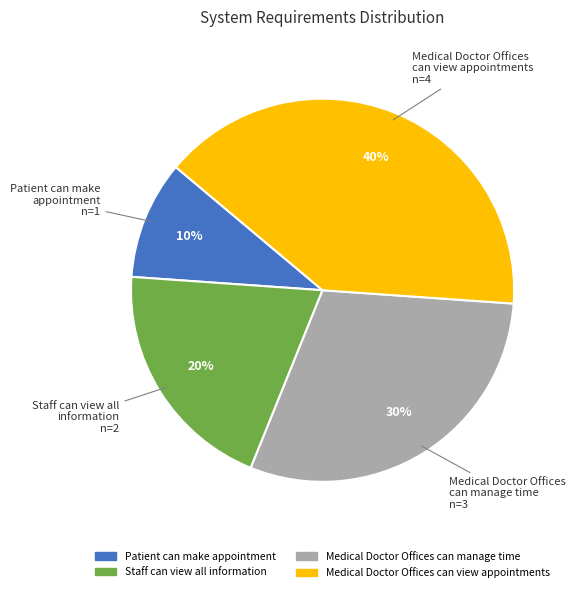

To the nearest percent, what is the difference between the largest and smallest slice percentages?

30%